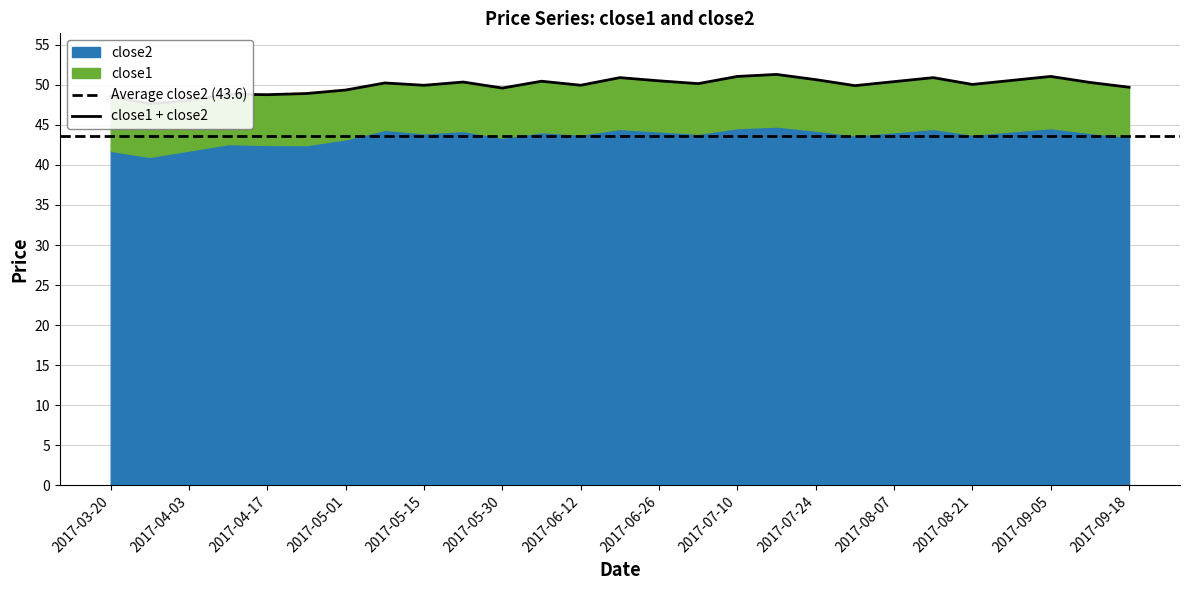

How many points are higher than both their immediate neighbors (excluding endpoints)?

8